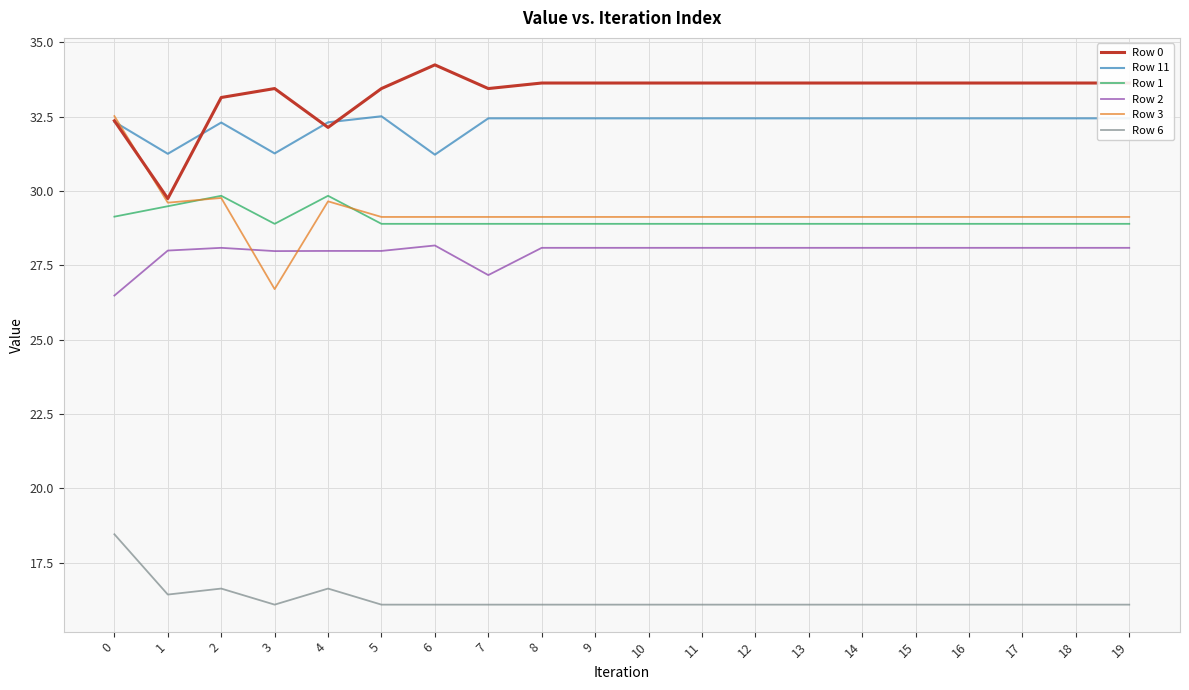

Count the Row 1 values in the range 28 to 29.

16